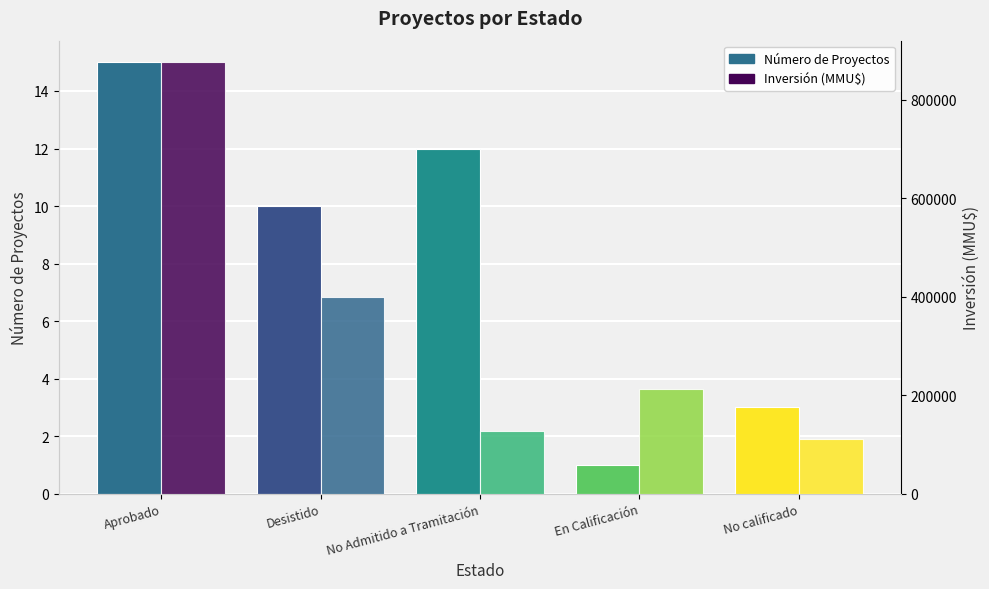

At how many categories does at least one series exceed 795337?

1